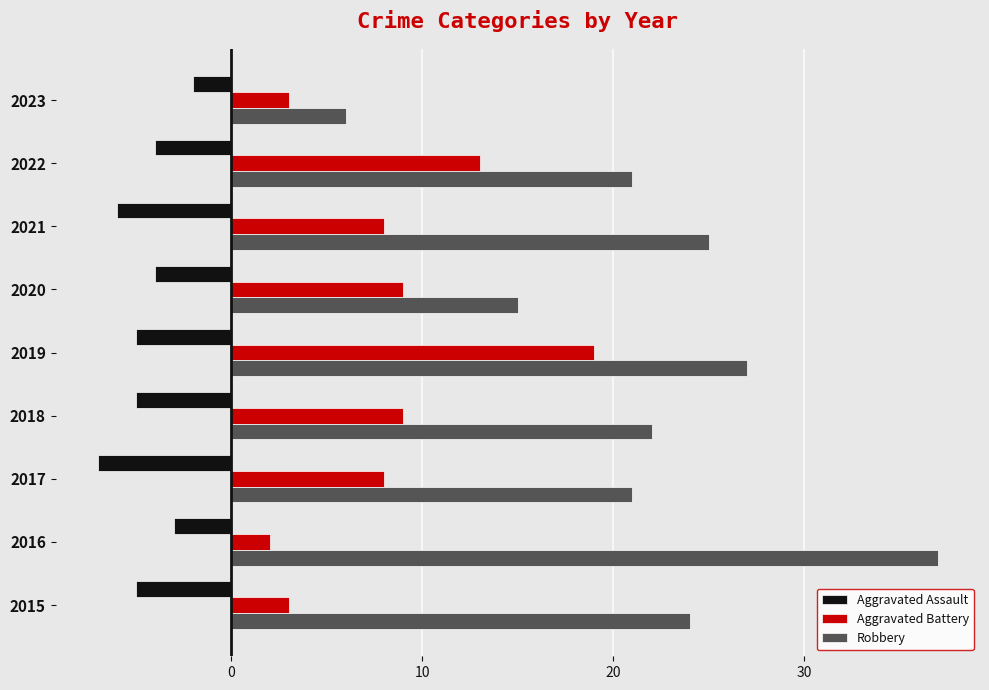

Is it true that Aggravated Battery equals 1 at 2015?

False